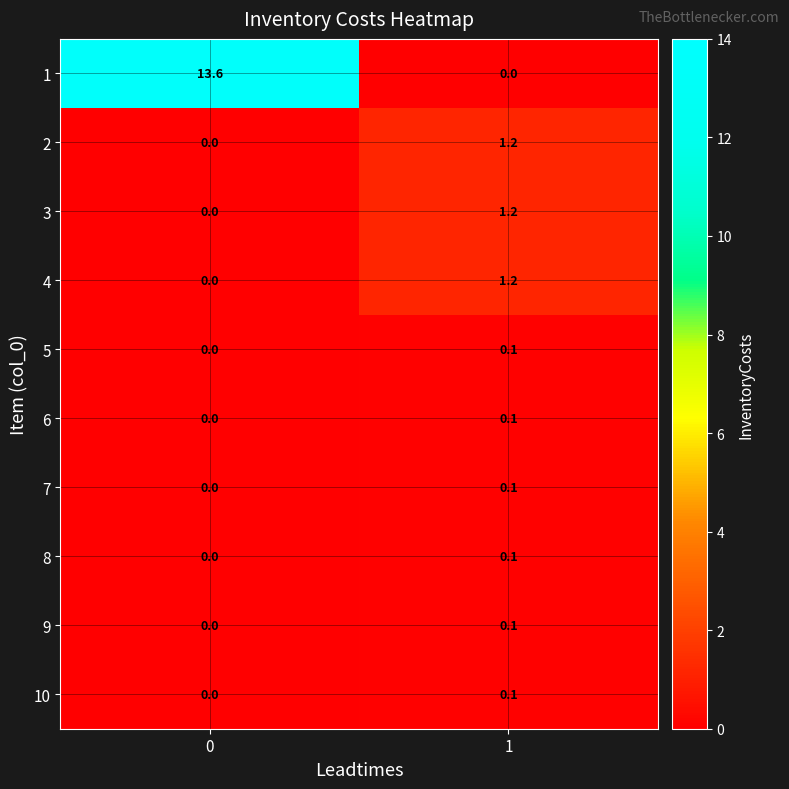

What is the maximum value shown in the chart?

13.6